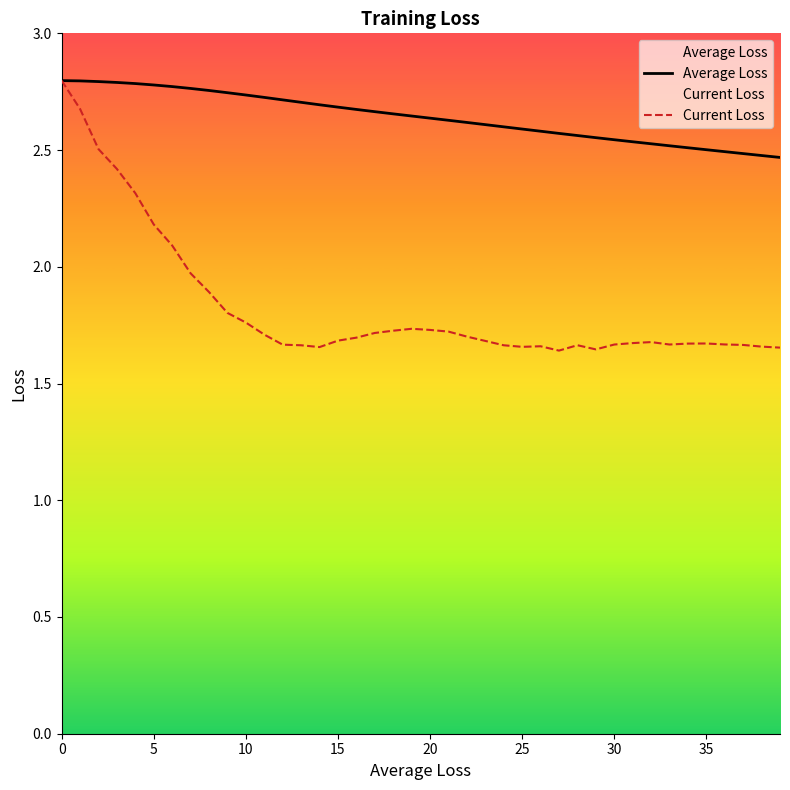

Which series has the largest total across all categories?

Average Loss